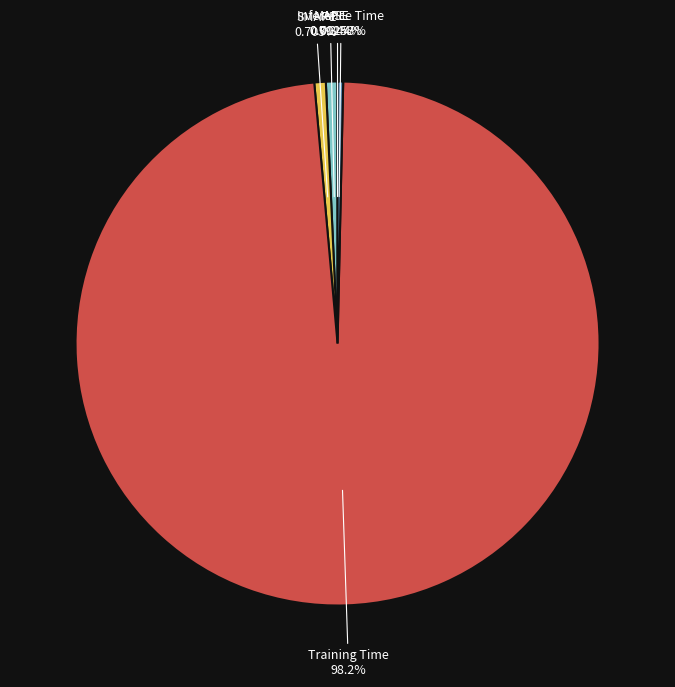

Does any single category account for the majority?

Yes